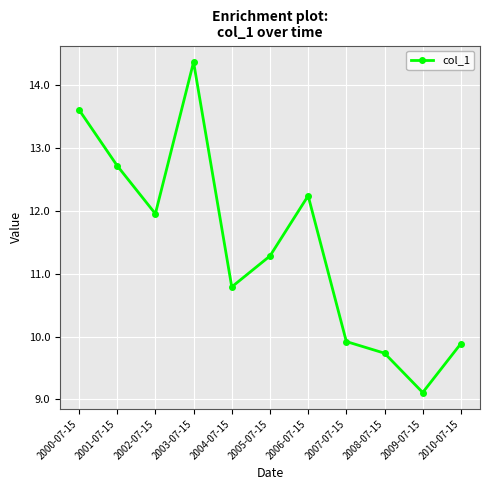

What is the ratio of the value at 2001-07-15 to the value at 2010-07-15?

1.3